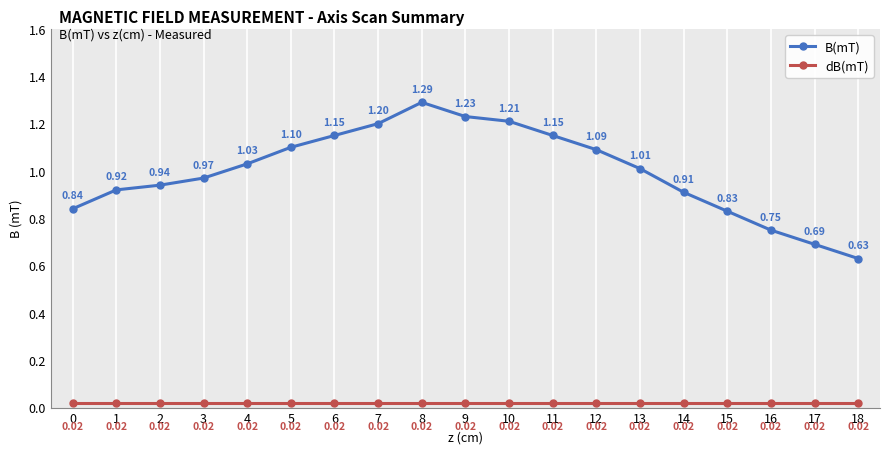

What is the sum of the B(mT) values at 5 and 4?

2.1